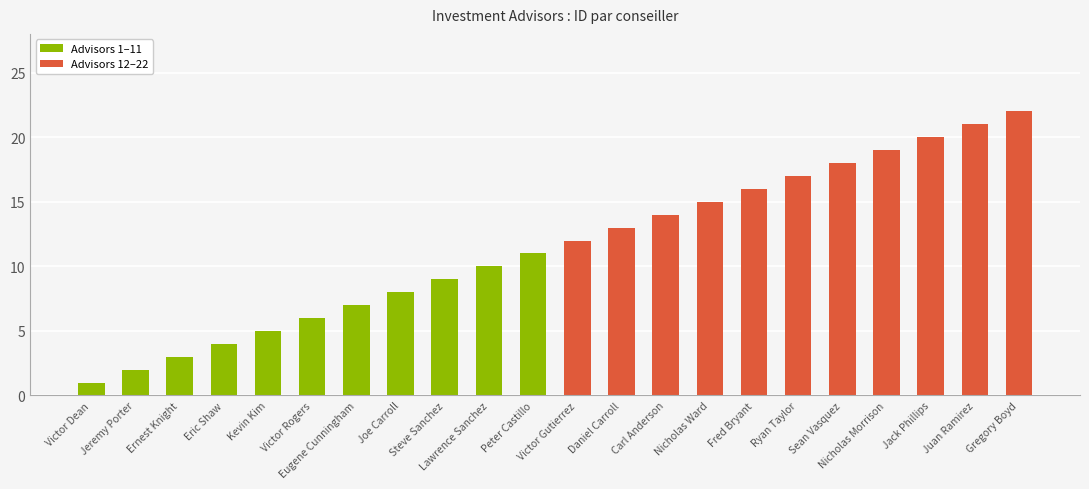

What is the average value?

12